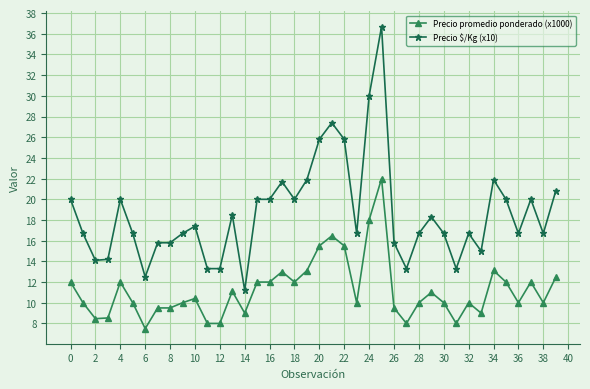

True or false: Precio promedio ponderado (x1000) has more than 2 interior local peaks.

True